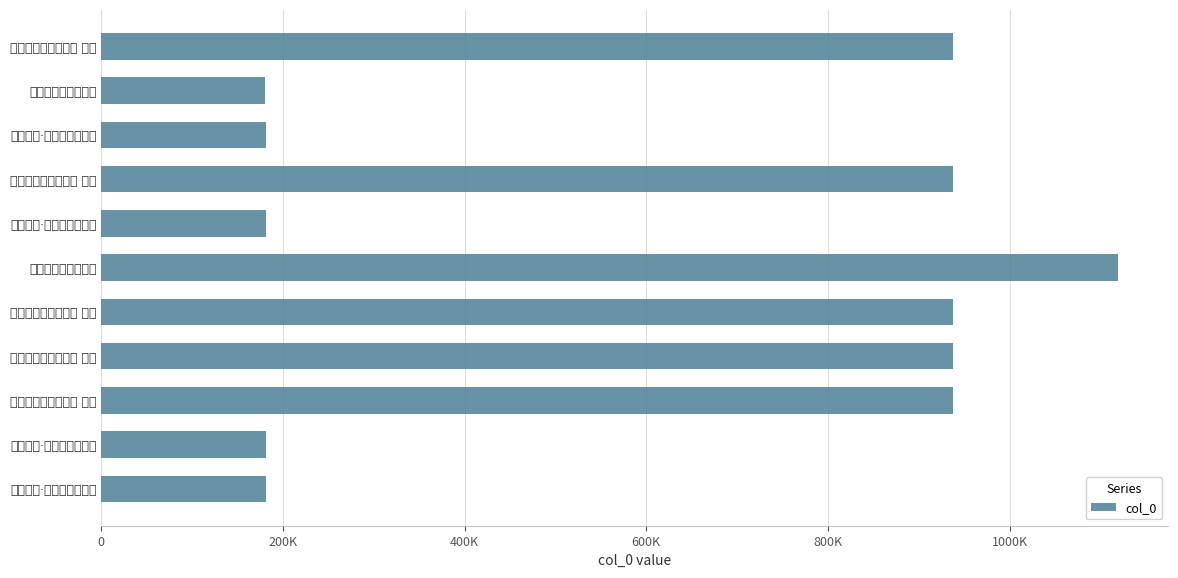

What is the average value?

610181